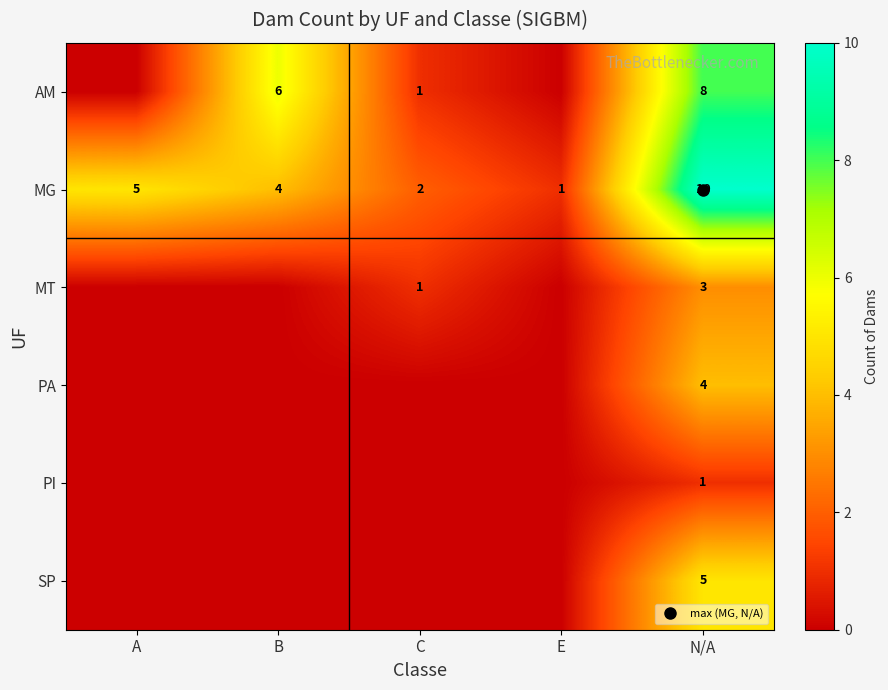

What is the maximum value shown in the chart?

10